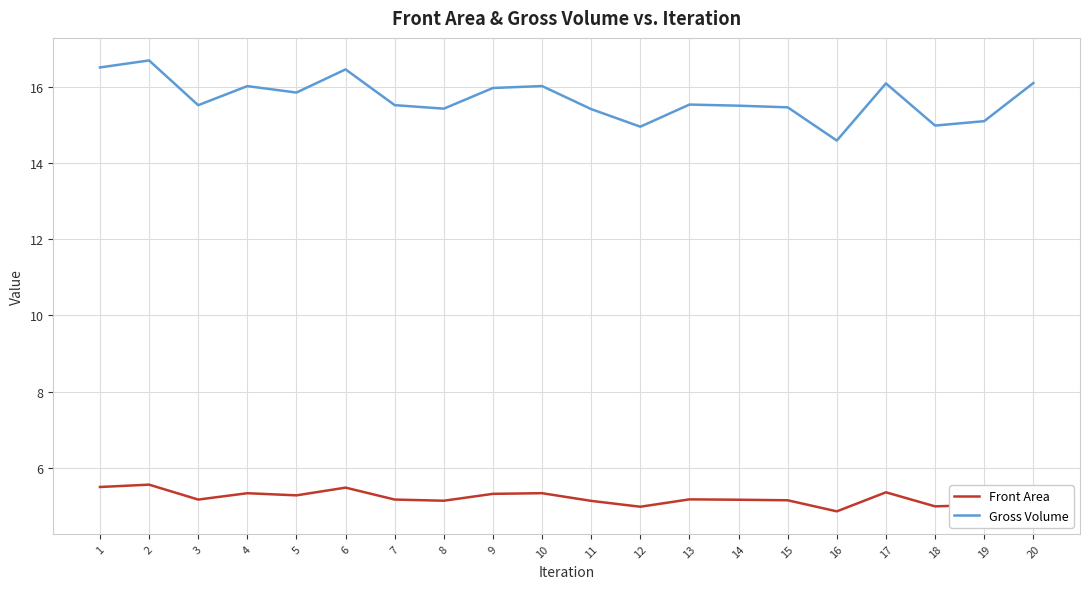

What is the maximum value for Front Area?

5.6